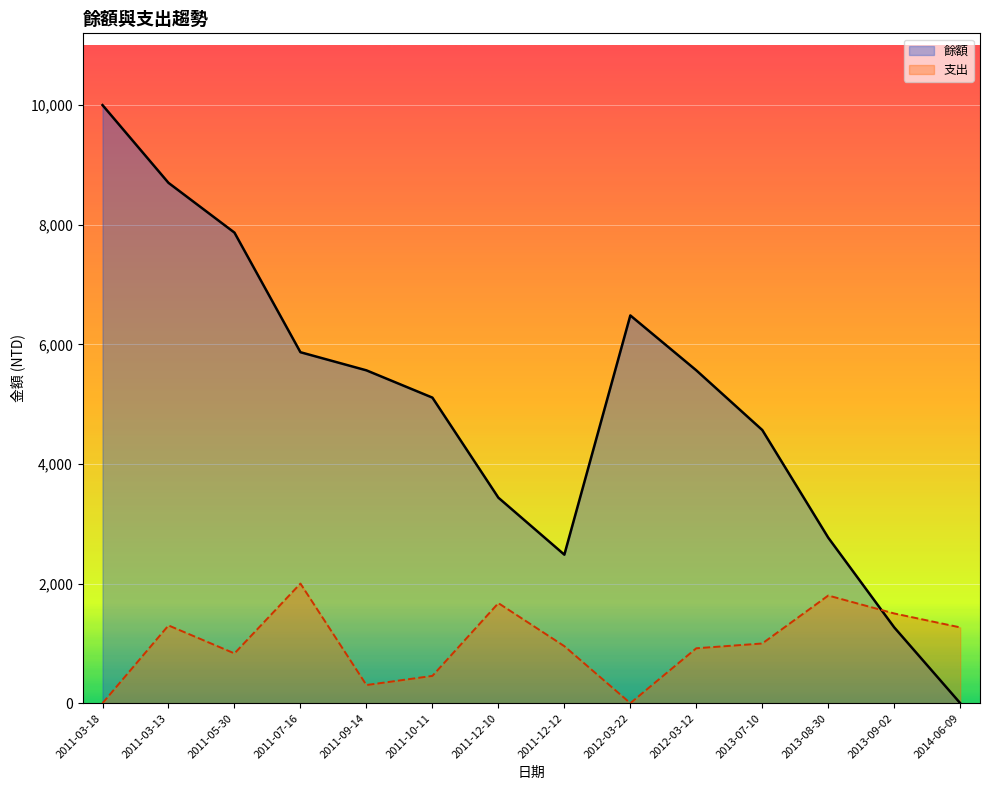

What is the total value across all series at 2012-03-22?

6483